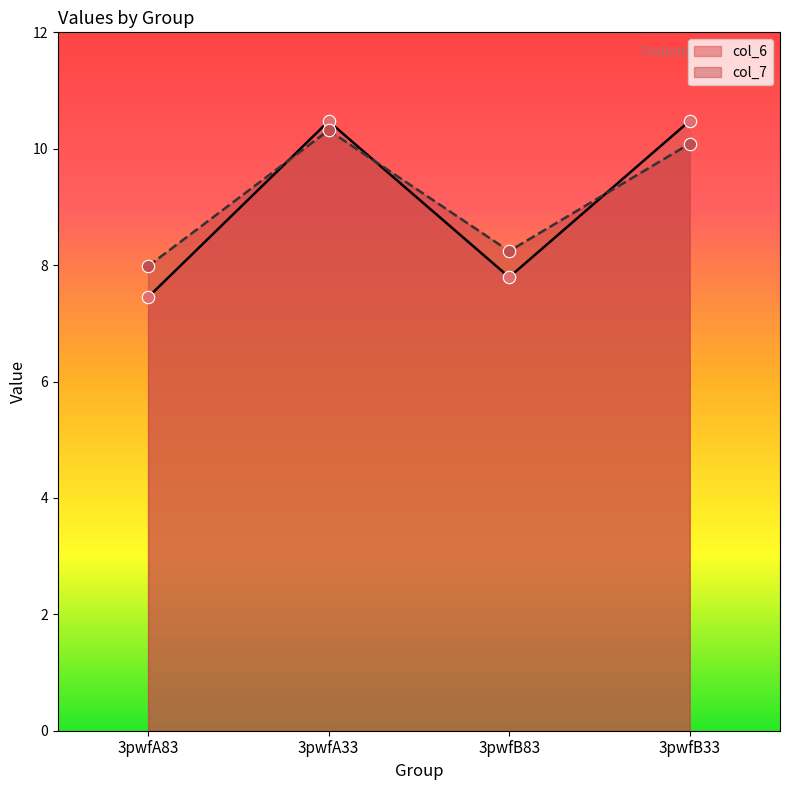

Which series contains the lowest Y value?

col_6